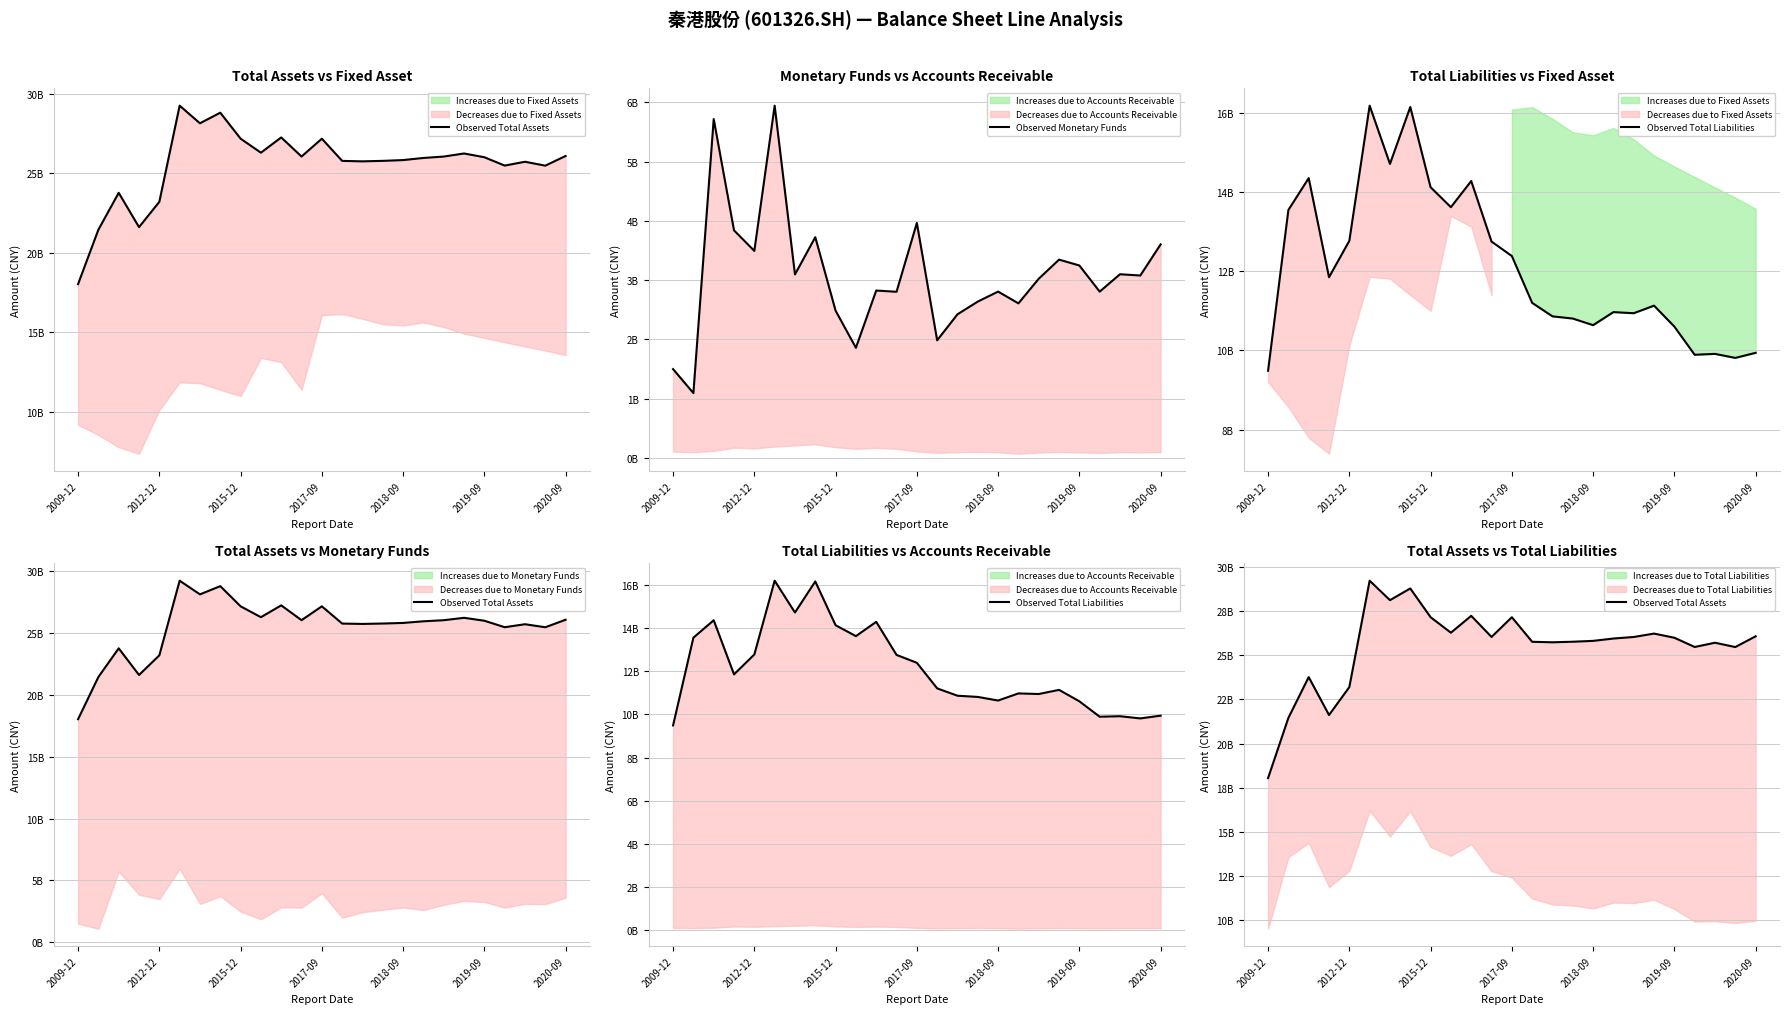

True or false: Observed Monetary Funds has a value of 2483302306.7 at 2015-12.

True